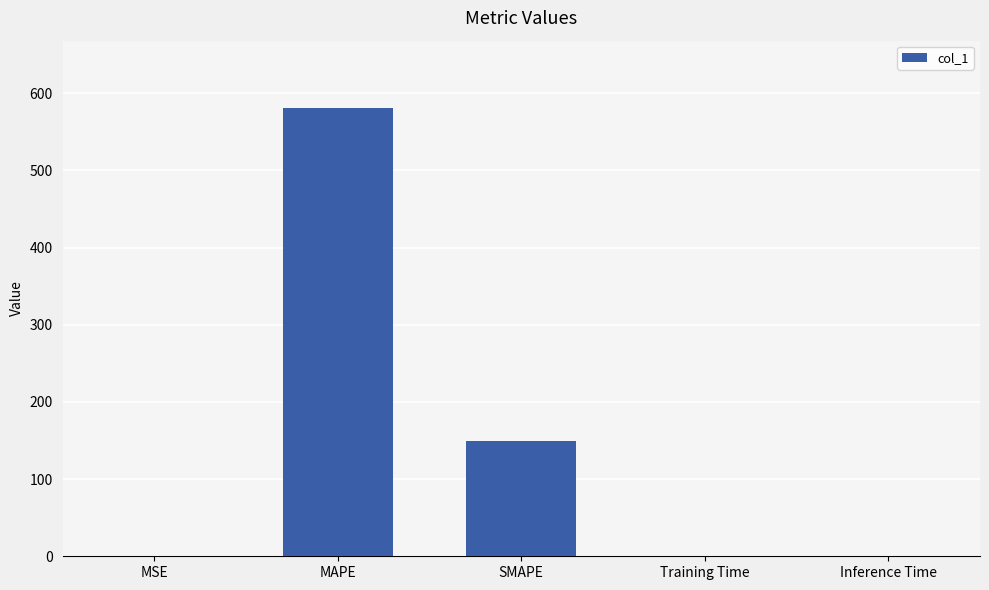

Between SMAPE and MSE, which is larger?

SMAPE